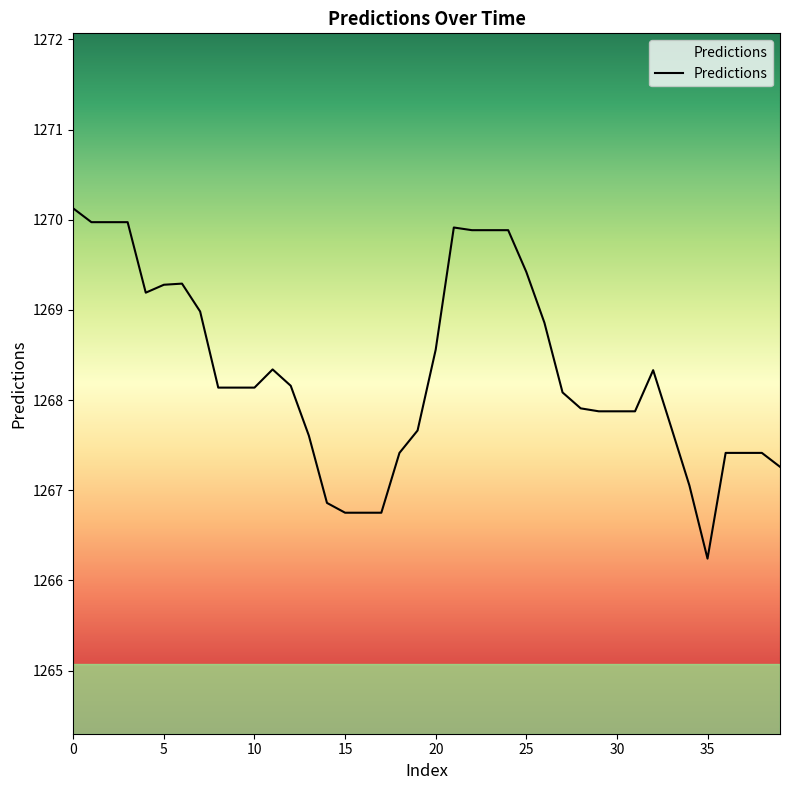

What is the difference between the maximum and minimum values?

3.9